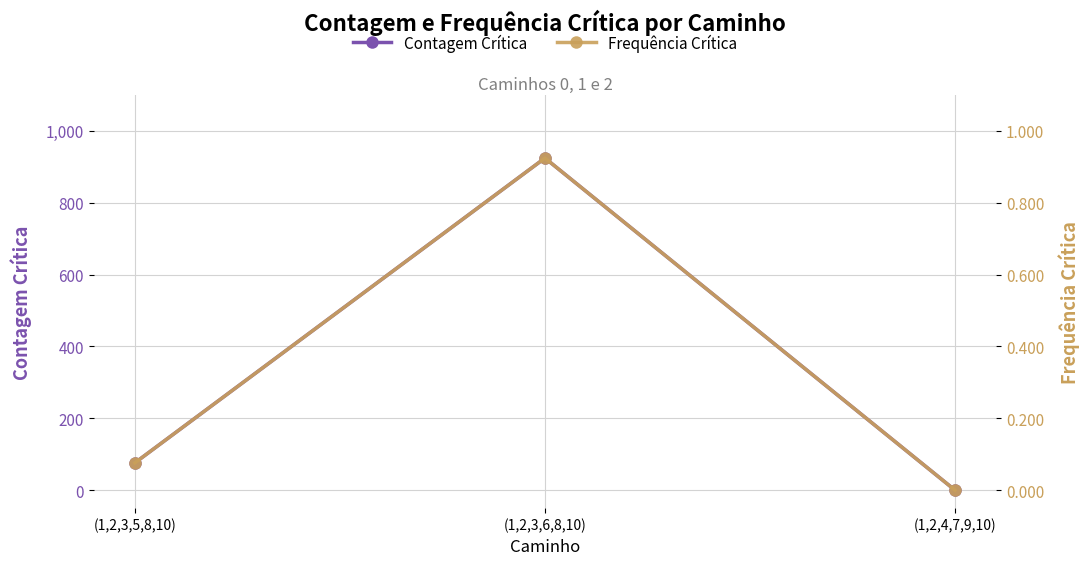

What is the difference between the Contagem Crítica values at (1,2,3,5,8,10) and (1,2,3,6,8,10)?

848.0